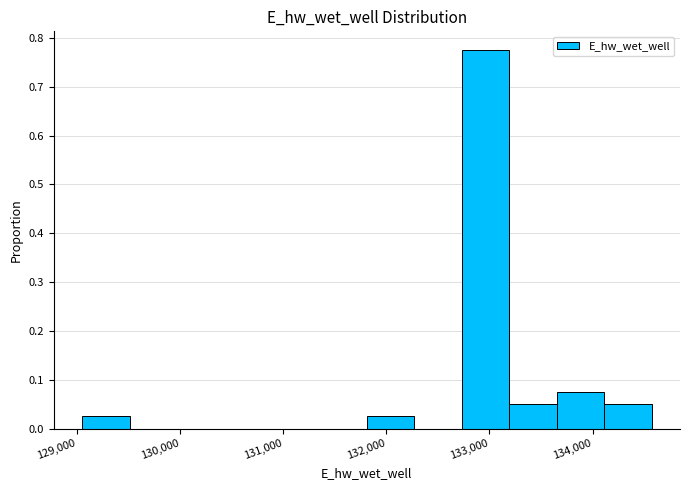

Reading left to right, list every bar in this chart as the range it spans on the x-axis followed by its height. Neither the bar edges nor the heights are printed on the chart, so give them approximately, as read against the axes.

129000 to 129500: 0.03
129500 to 130000: 0
130000 to 130400: 0
130400 to 130900: 0
130900 to 131400: 0
131400 to 131800: 0
131800 to 132300: 0.03
132300 to 132700: 0
132700 to 133200: 0.78
133200 to 133700: 0.05
133700 to 134100: 0.08
134100 to 134600: 0.05